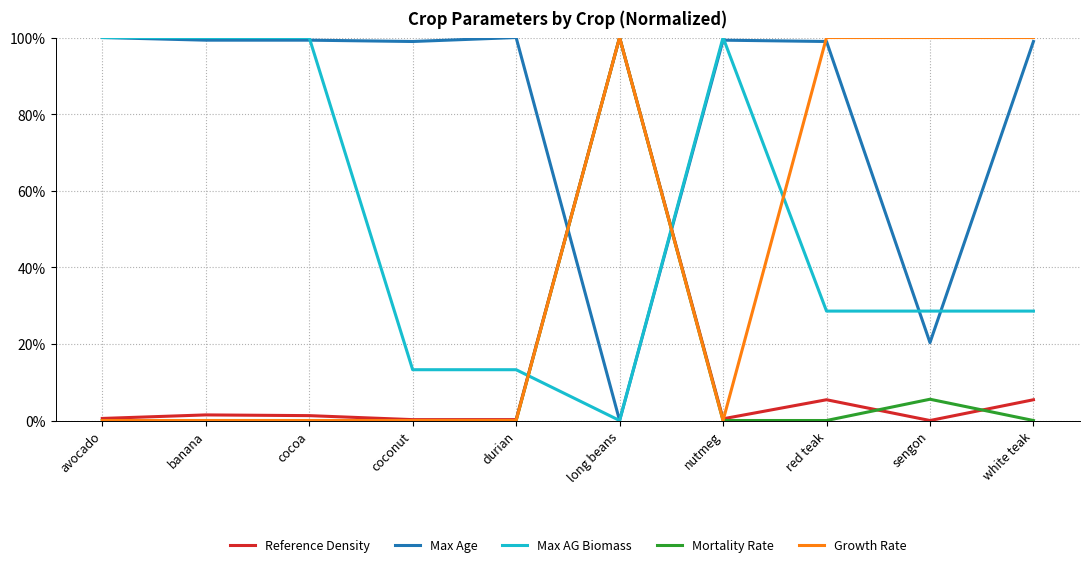

True or false: Reference Density has more than 0 points higher than both neighbors.

True